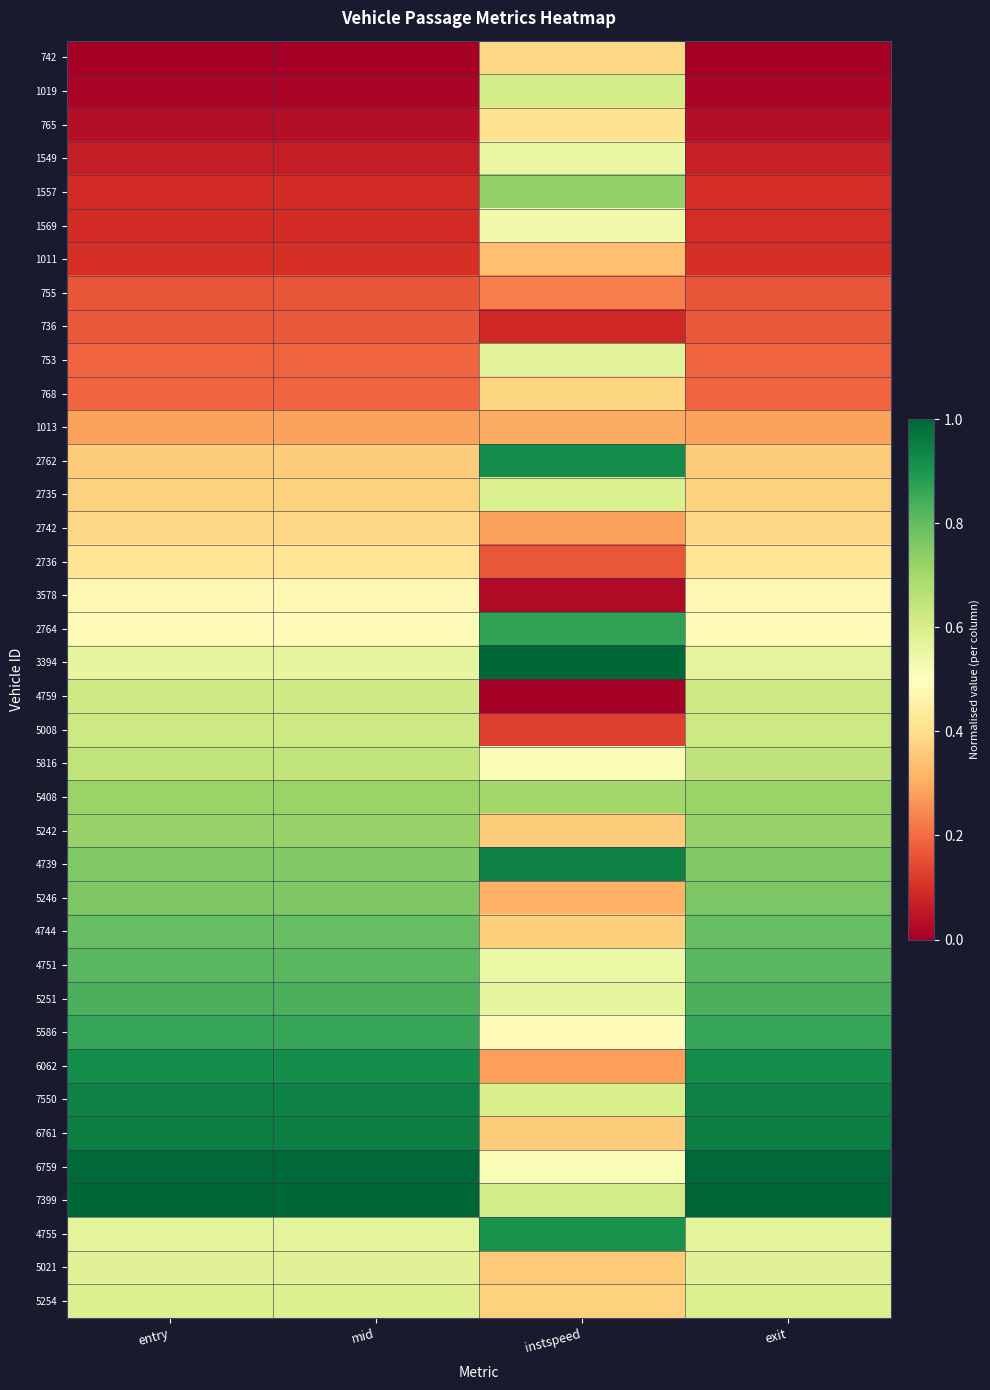

What is the greatest value displayed?

1.0